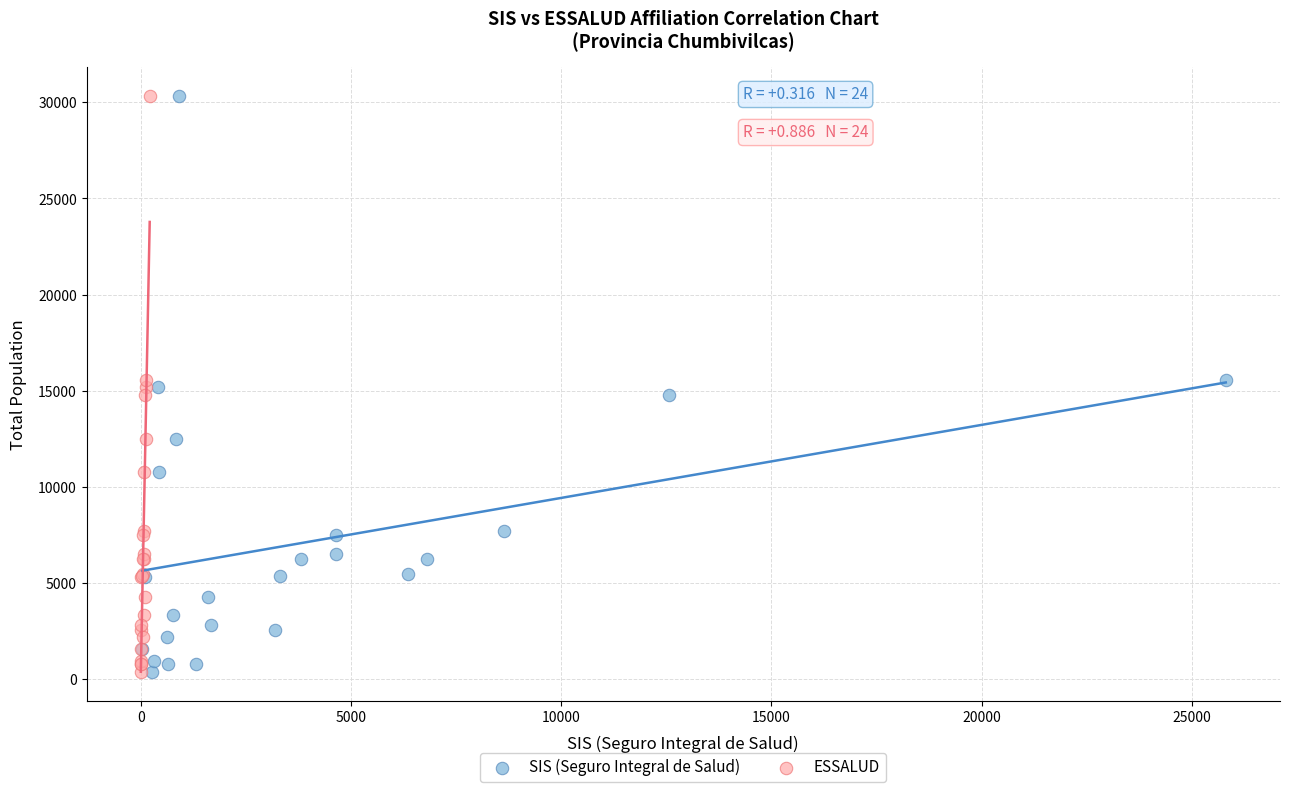

What are all the series names shown in the legend?

SIS (Seguro Integral de Salud), ESSALUD